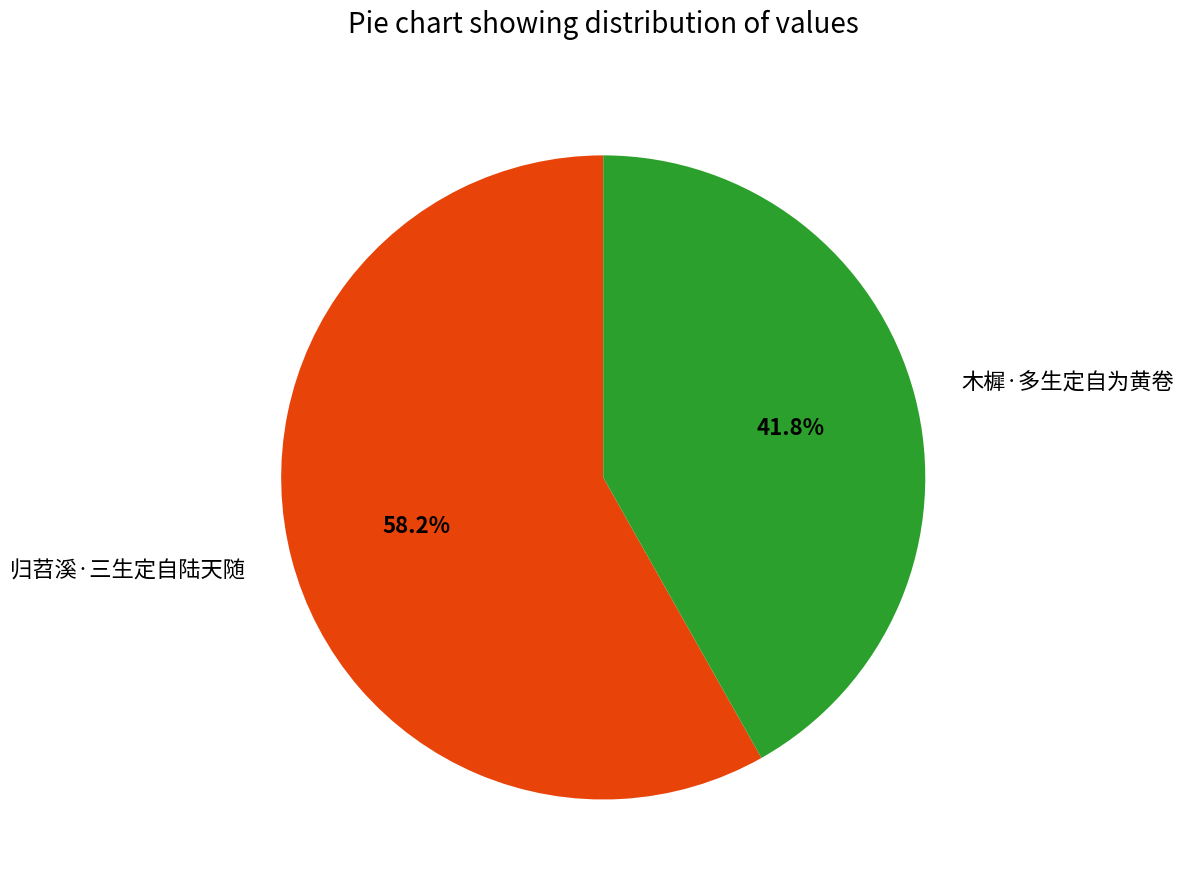

To the nearest percent, what is the average slice percentage?

50%